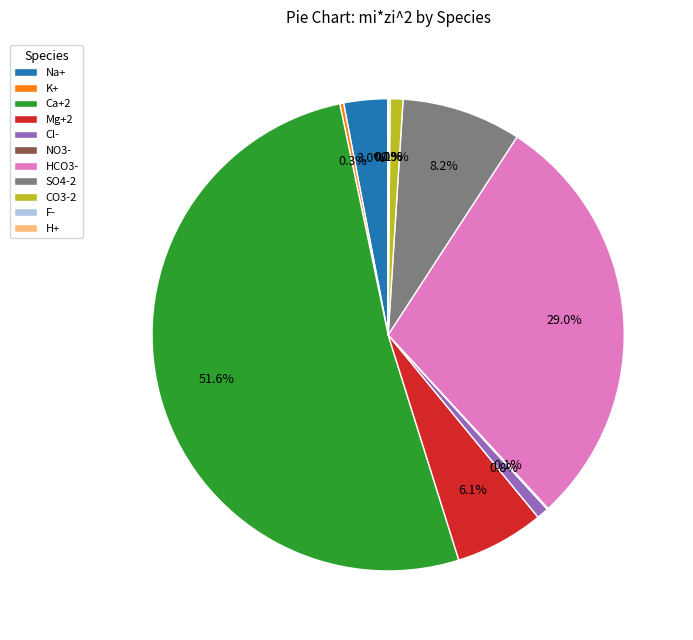

Is there a majority slice in this chart?

Yes